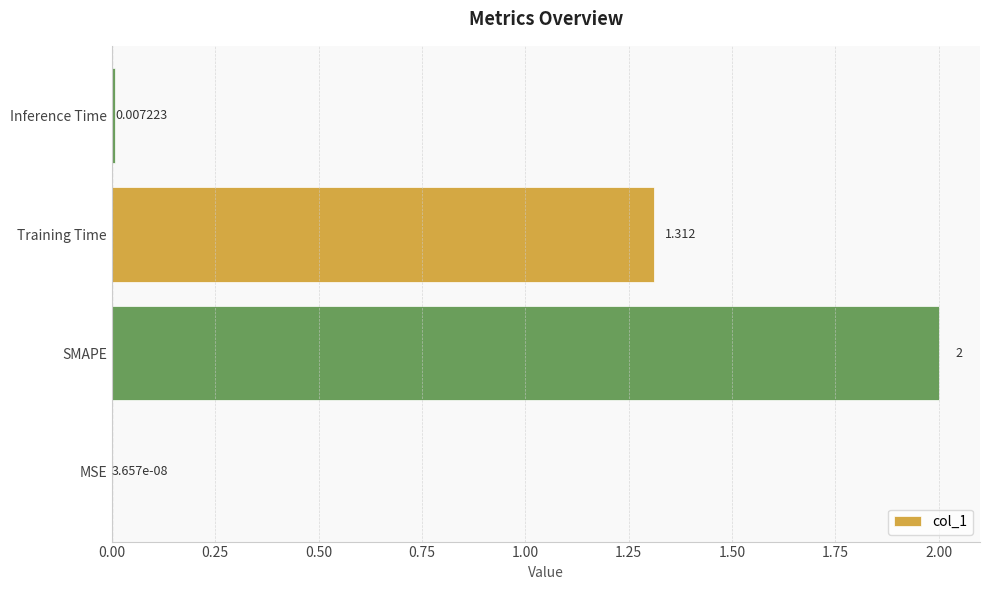

Which label corresponds to the largest value in the chart?

SMAPE